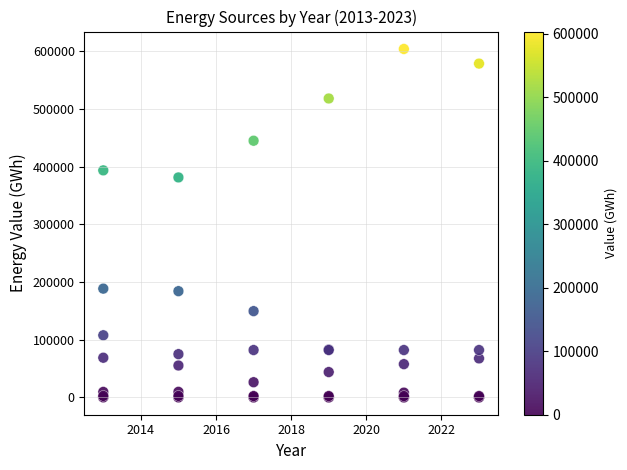

What Y value in the scatter plot is closest to 301853?

381060.0